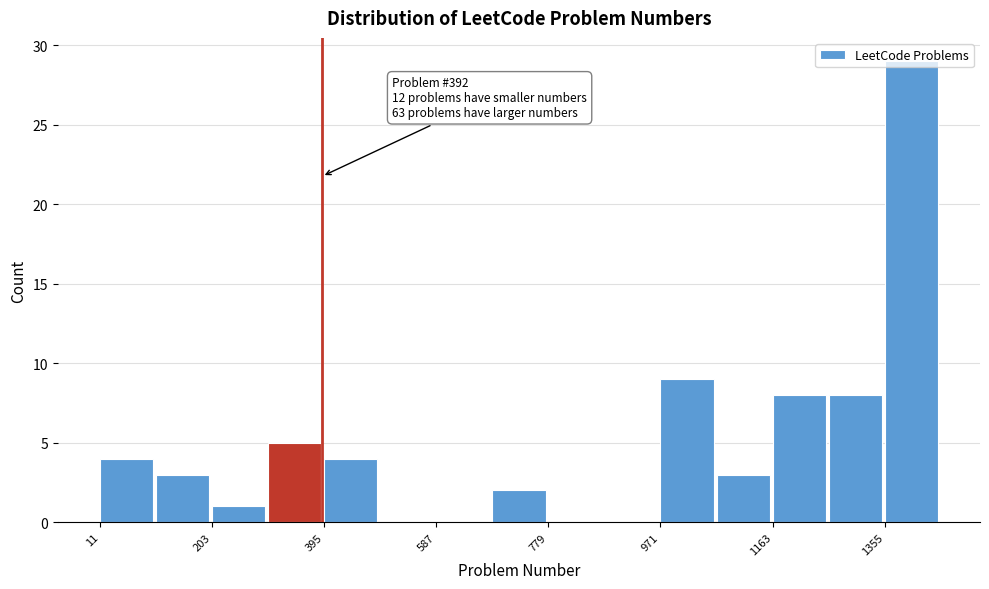

Over which range of the x-axis is the bar tallest?

1360 to 1460